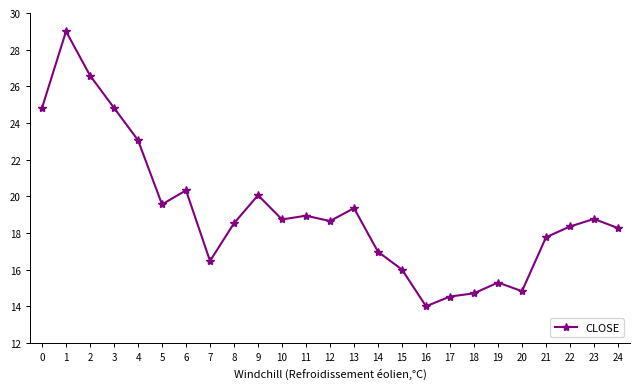

How many distinct data groups are displayed?

1